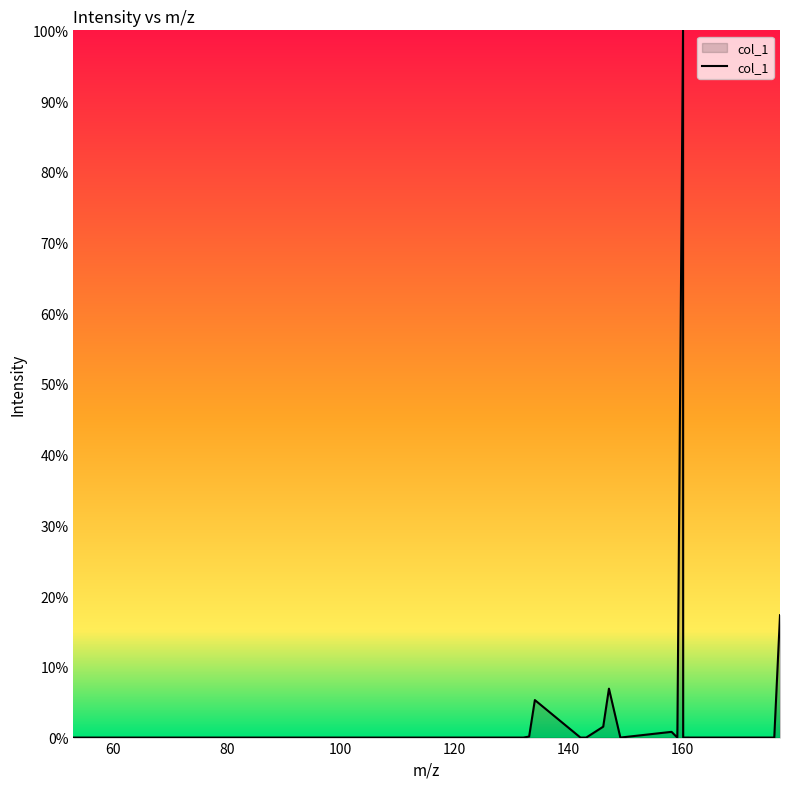

How many lines are shown in the chart?

1